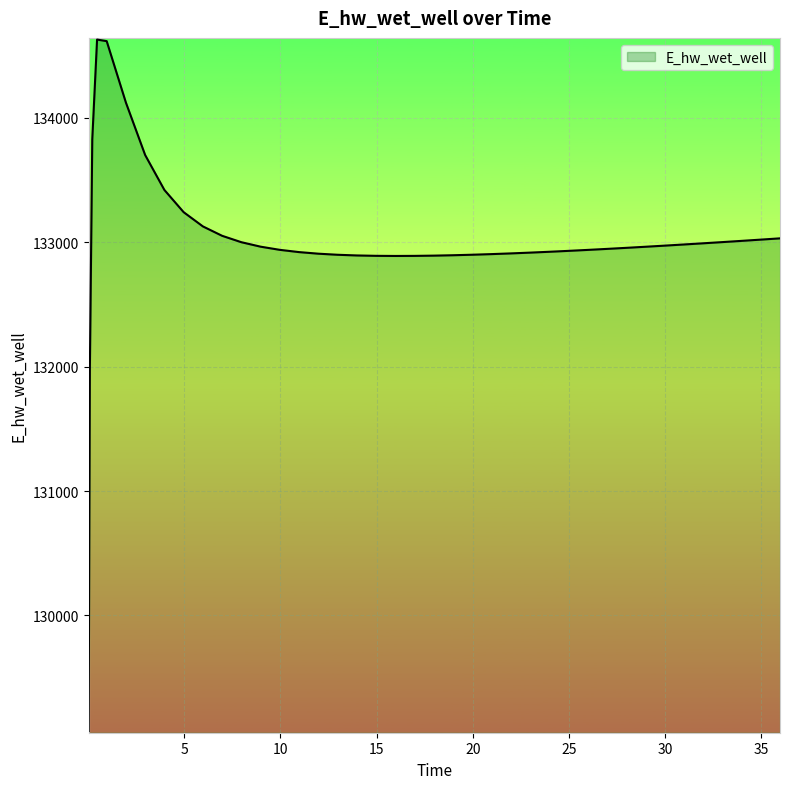

What is the difference between the maximum and minimum values?

5557.8